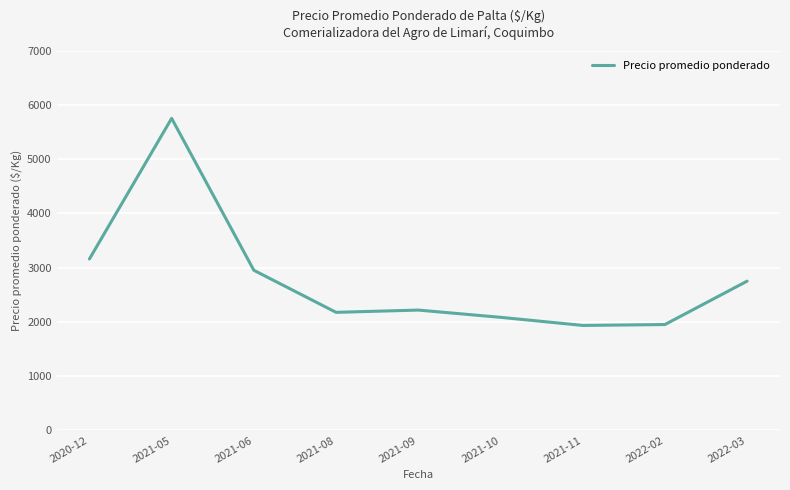

Which label corresponds to the largest value in the chart?

2021-05